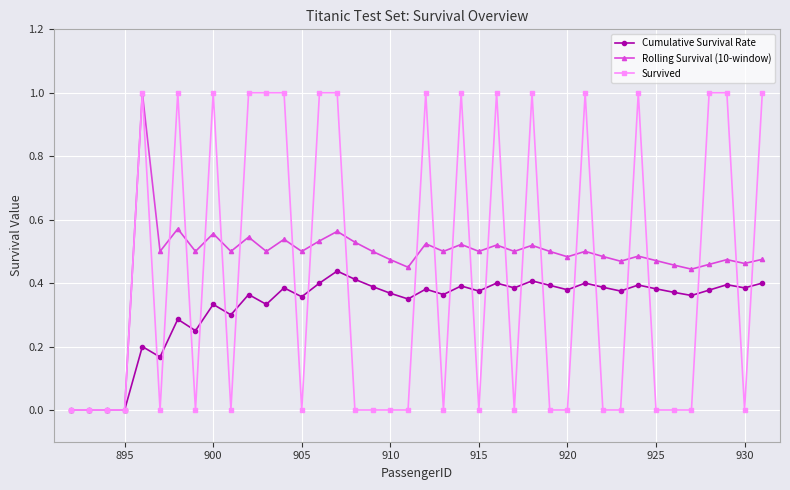

How many lines are shown in the chart?

3